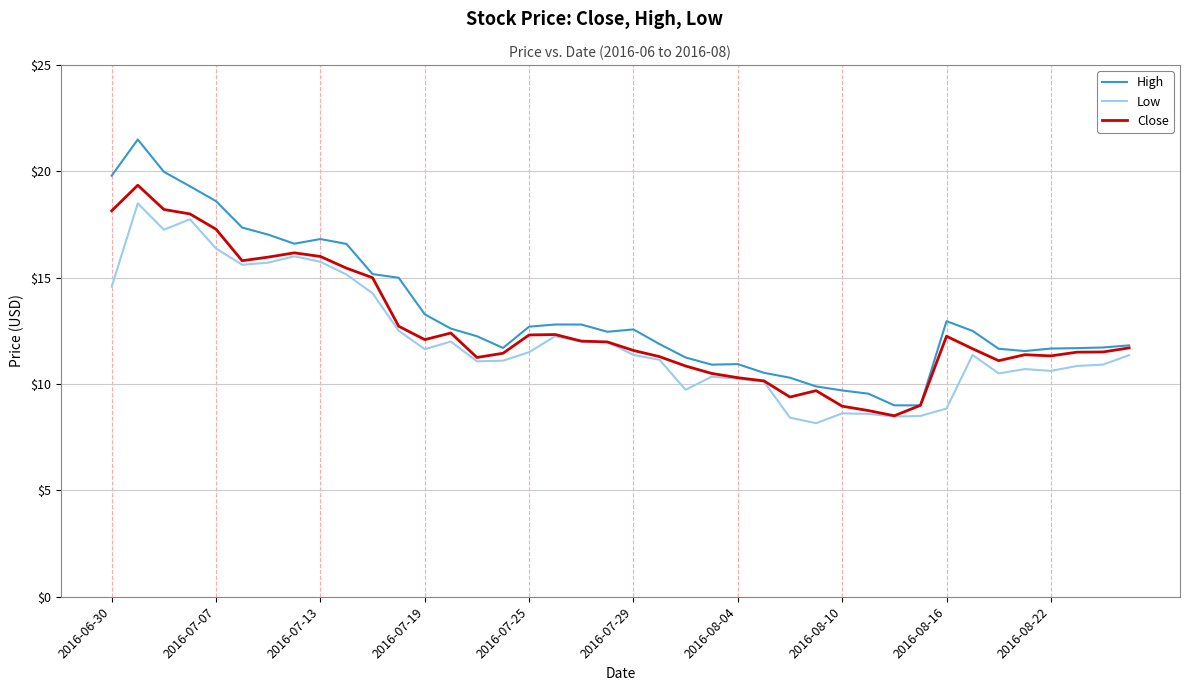

Which series has the largest range (max minus min)?

High